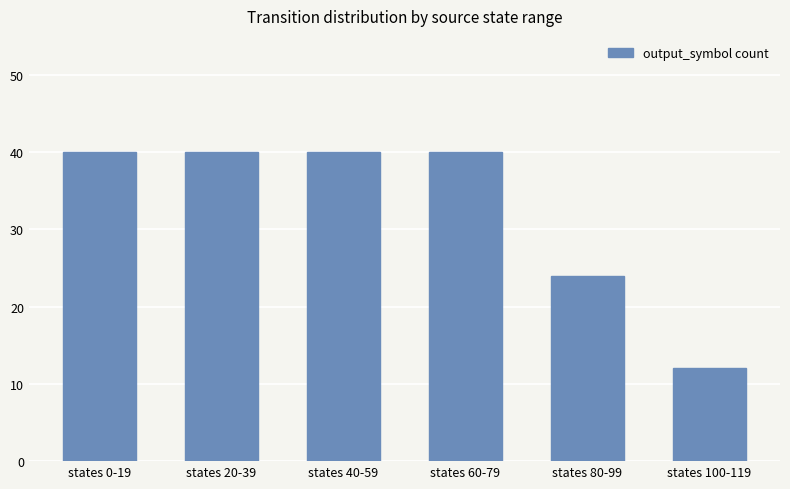

What is the sum of all values?

196